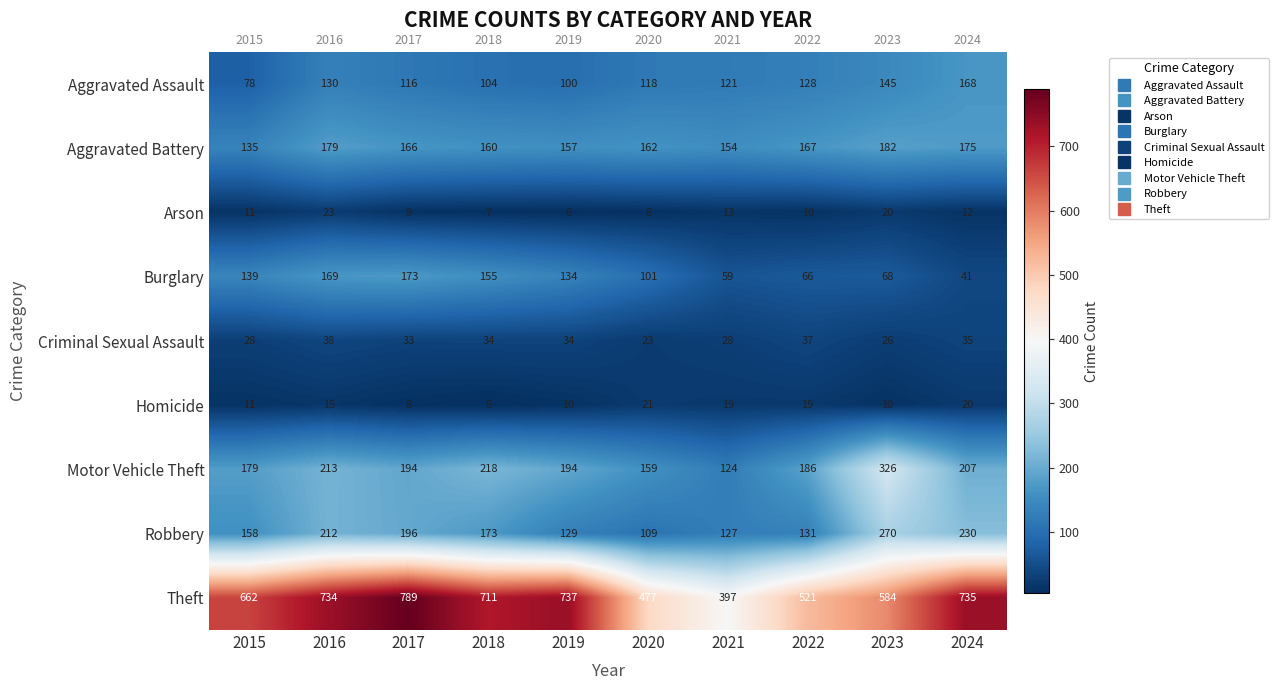

What is the sum of all Theft values?

6347